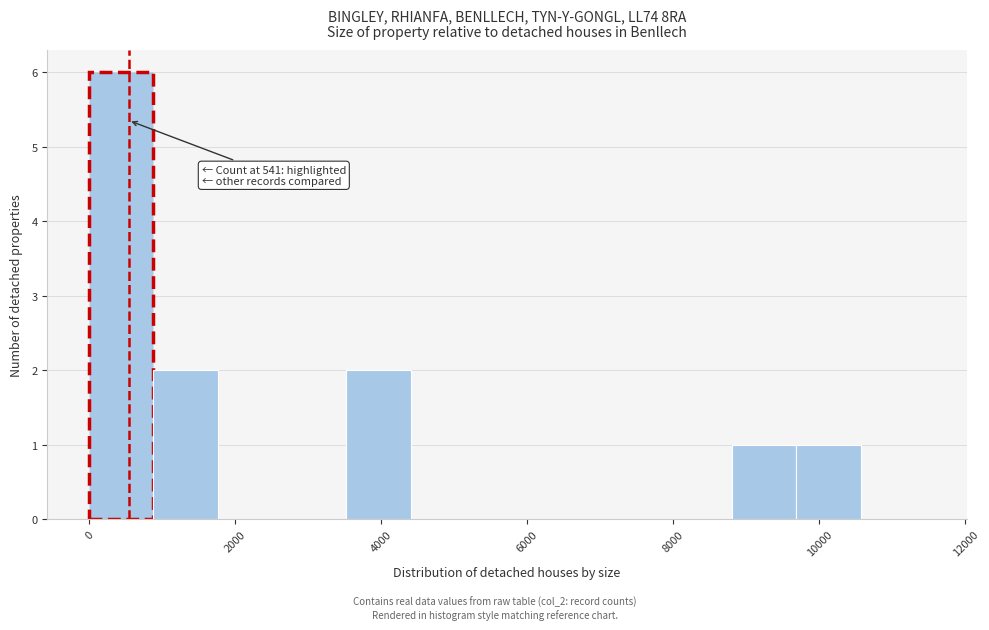

Which range on the x-axis has the tallest bar?

0 to 800